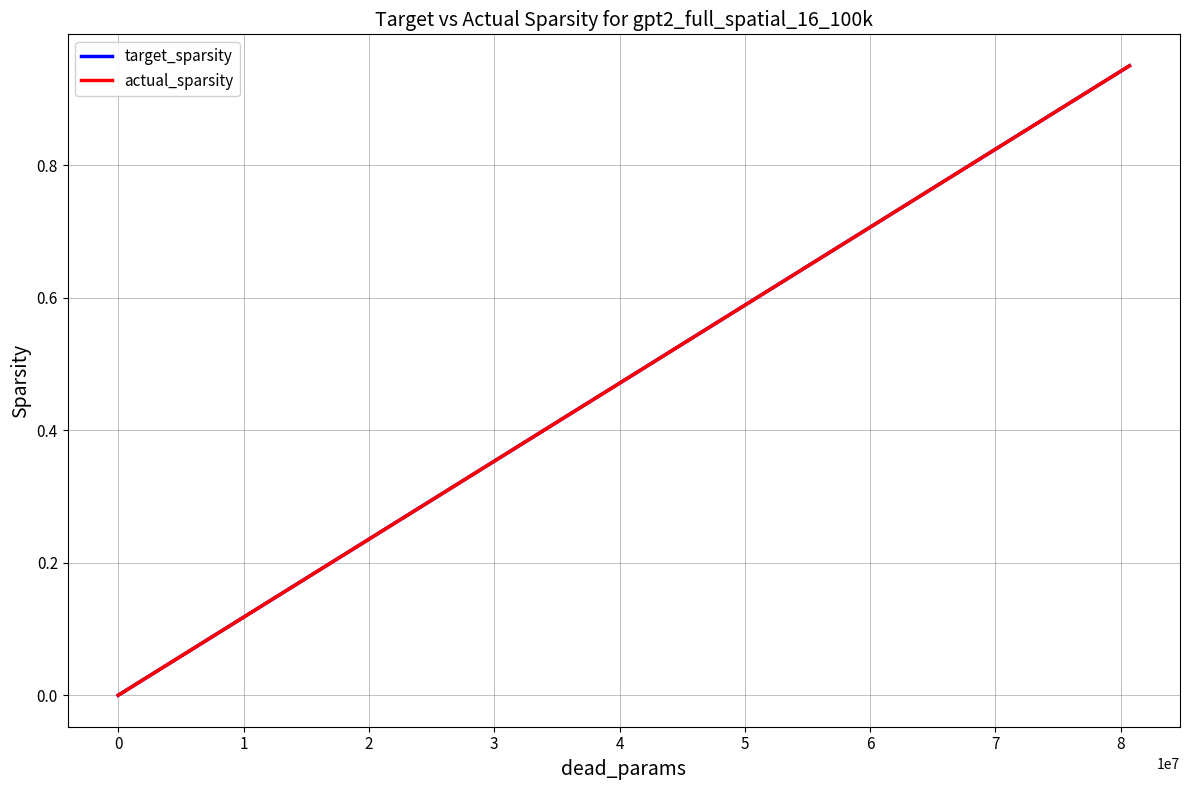

Which series has the largest range (max minus min)?

actual_sparsity